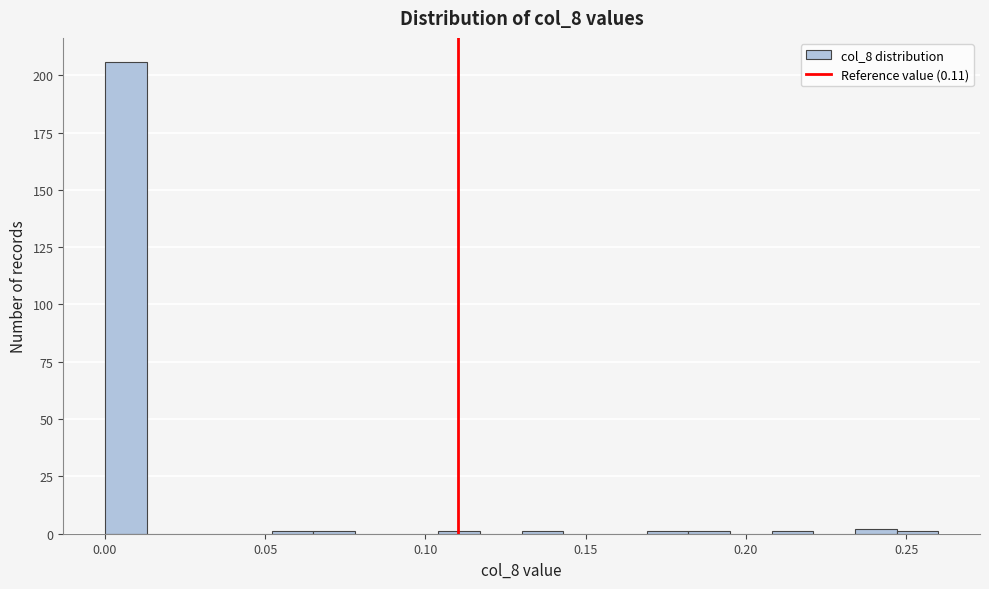

Read against the x-axis, roughly where is the centre of the tallest bar?

0.005